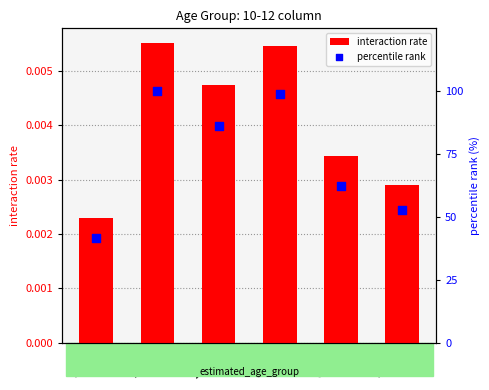

At which category is the sum across all series the highest?

20-21